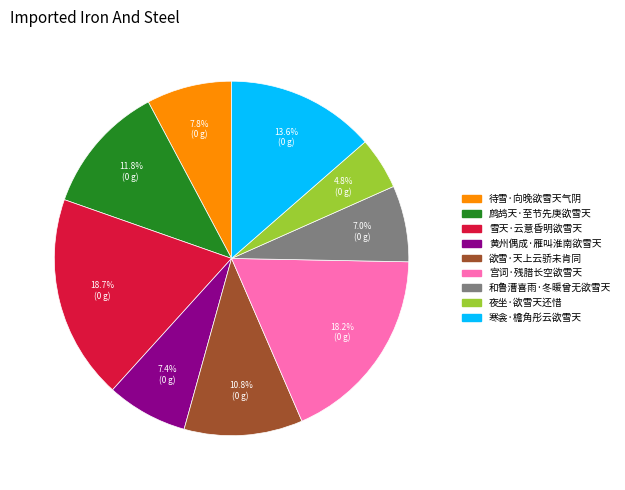

What percentage is the 待雪·向晚欲雪天气阴 slice, to the nearest percent?

8%